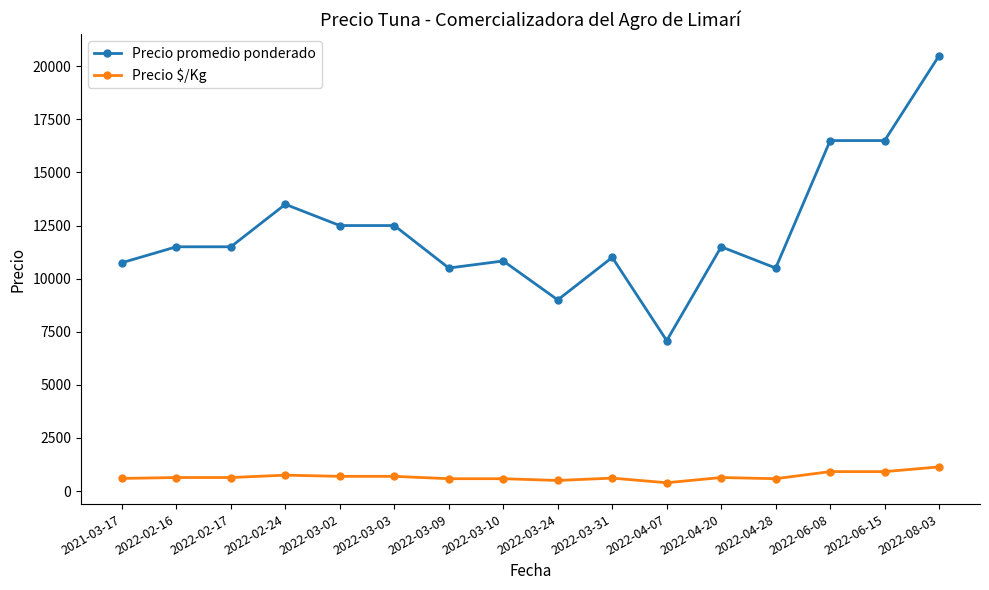

At how many categories does at least one series exceed 17657?

1